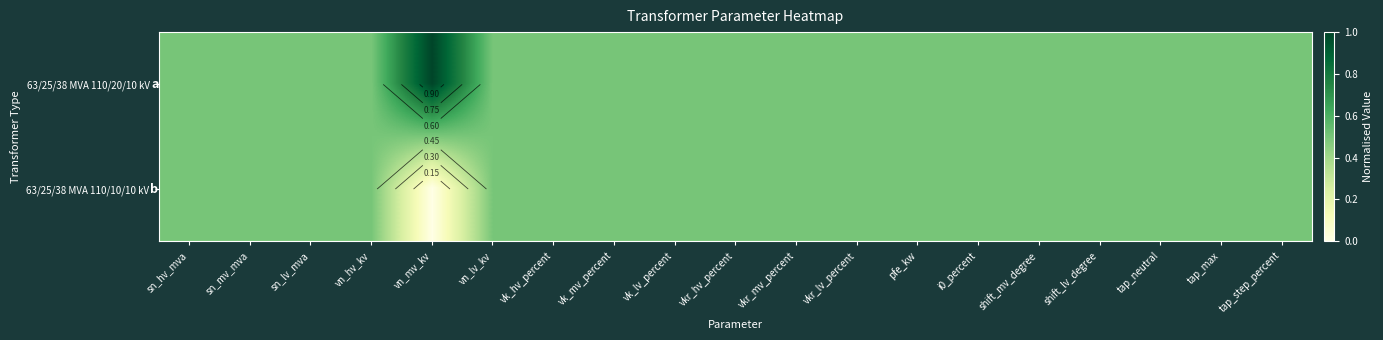

List the series in order of their overall mean, highest first.

63/25/38 MVA 110/20/10 kV, 63/25/38 MVA 110/10/10 kV